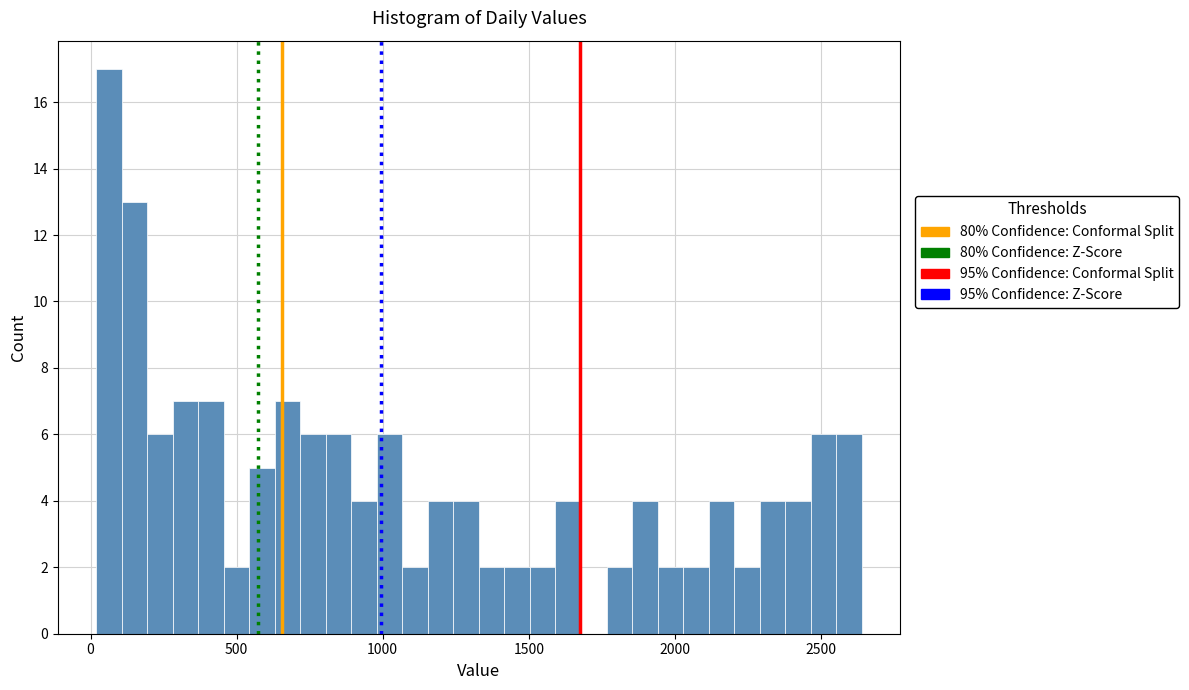

Read against the x-axis, roughly where is the centre of the tallest bar?

50